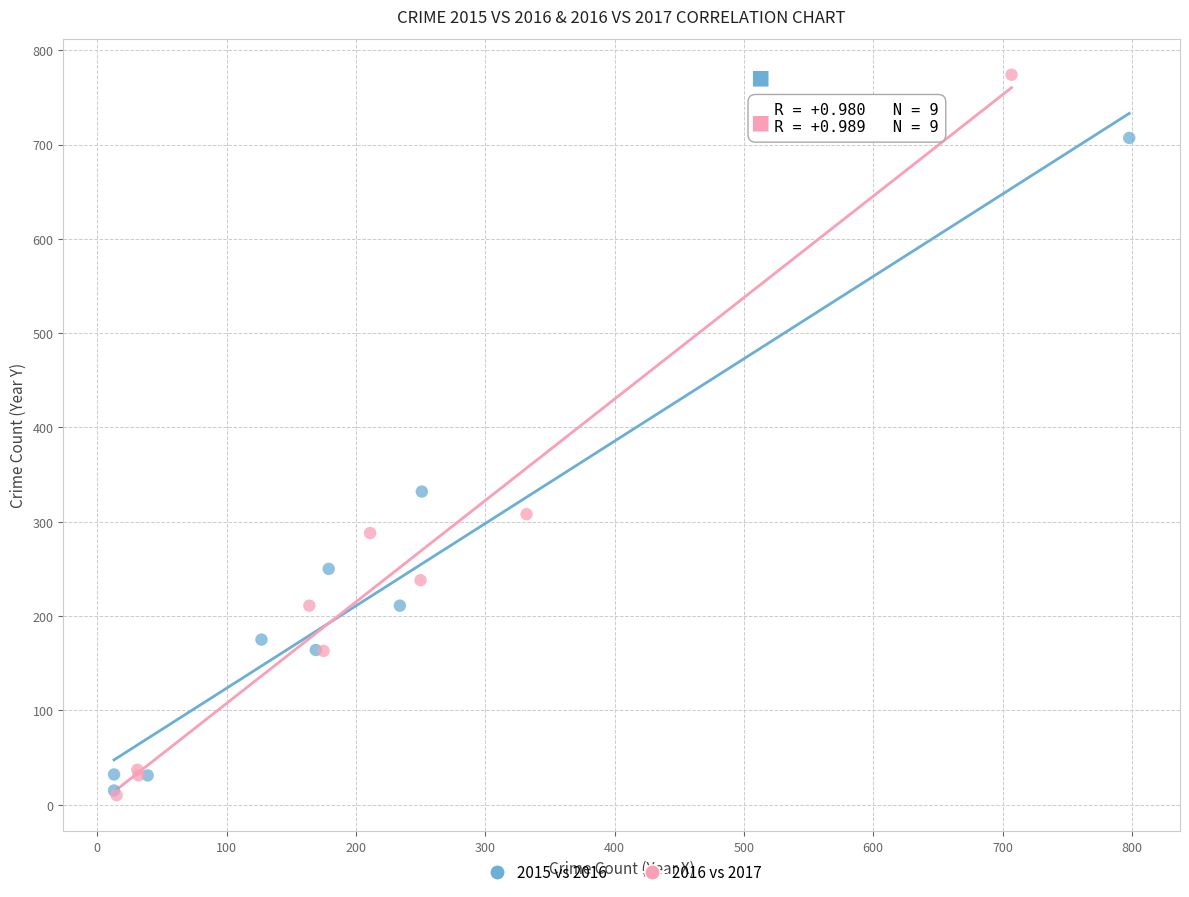

Which series has the widest spread of Y values?

2016 vs 2017